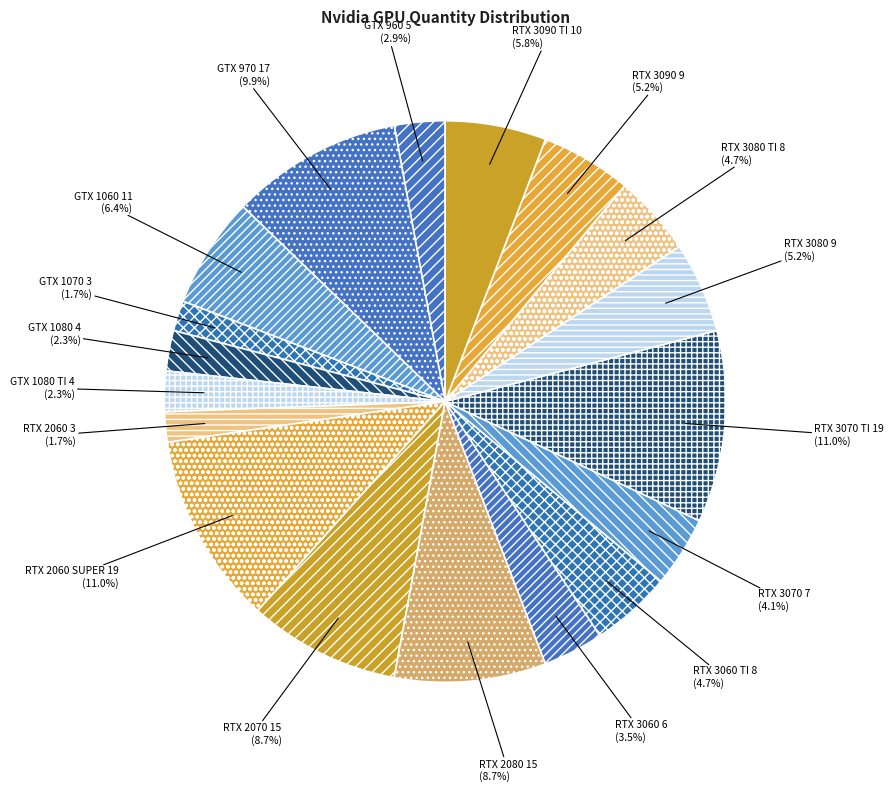

How many segments does this pie chart have?

18